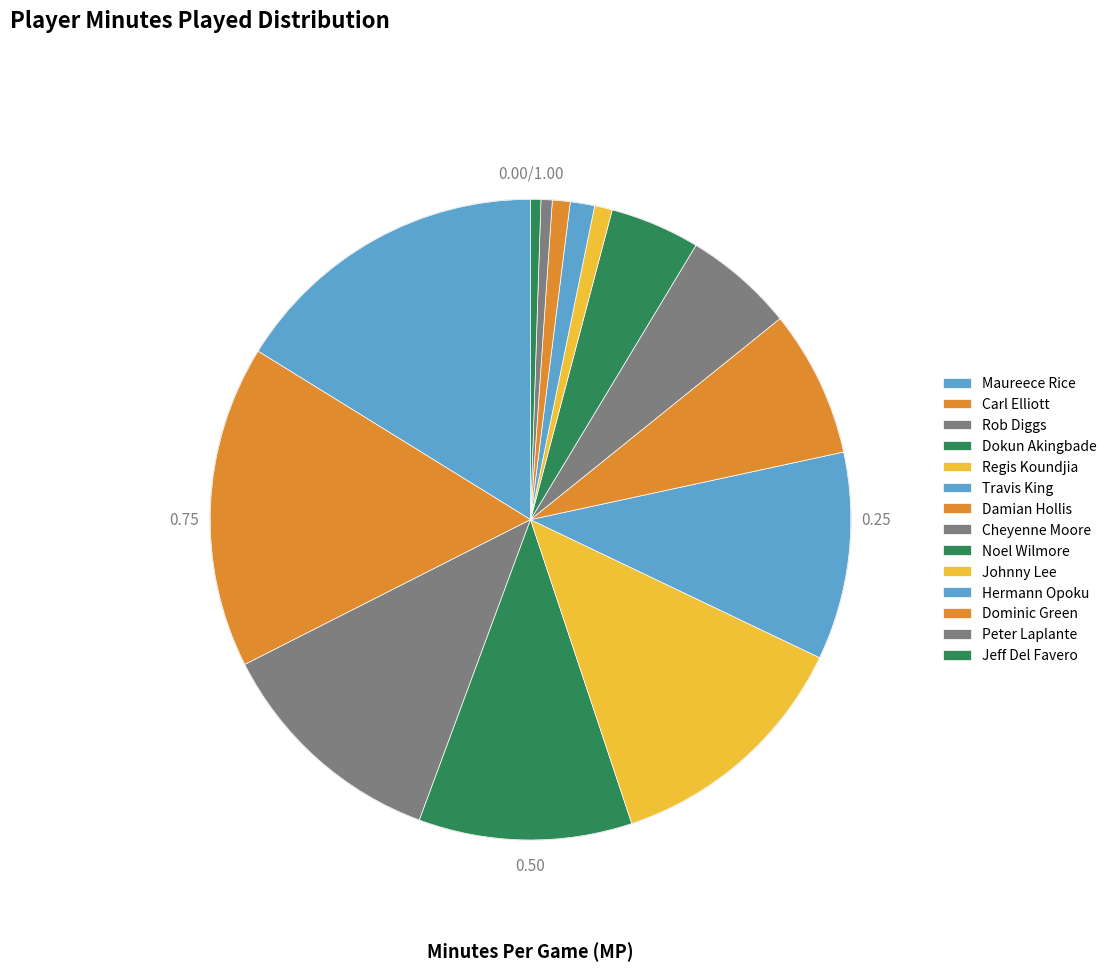

What percentage is the Maureece Rice slice, to the nearest percent?

16%